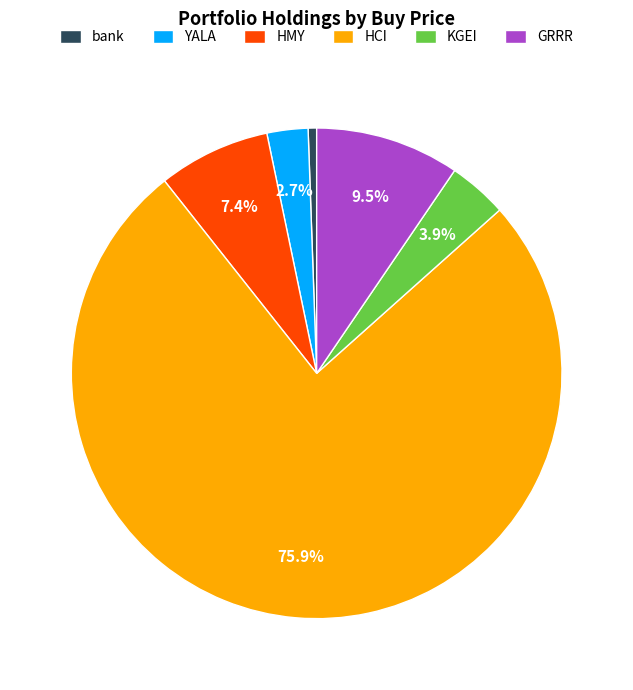

To the nearest percent, what is the combined percentage of KGEI and bank?

4%